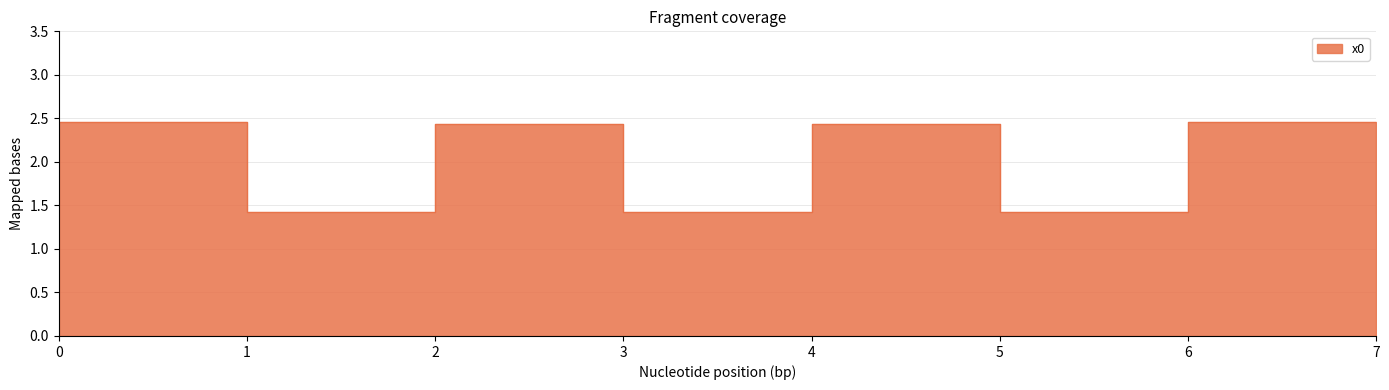

The chart shows a value of 2.5 at 0. True or false?

True